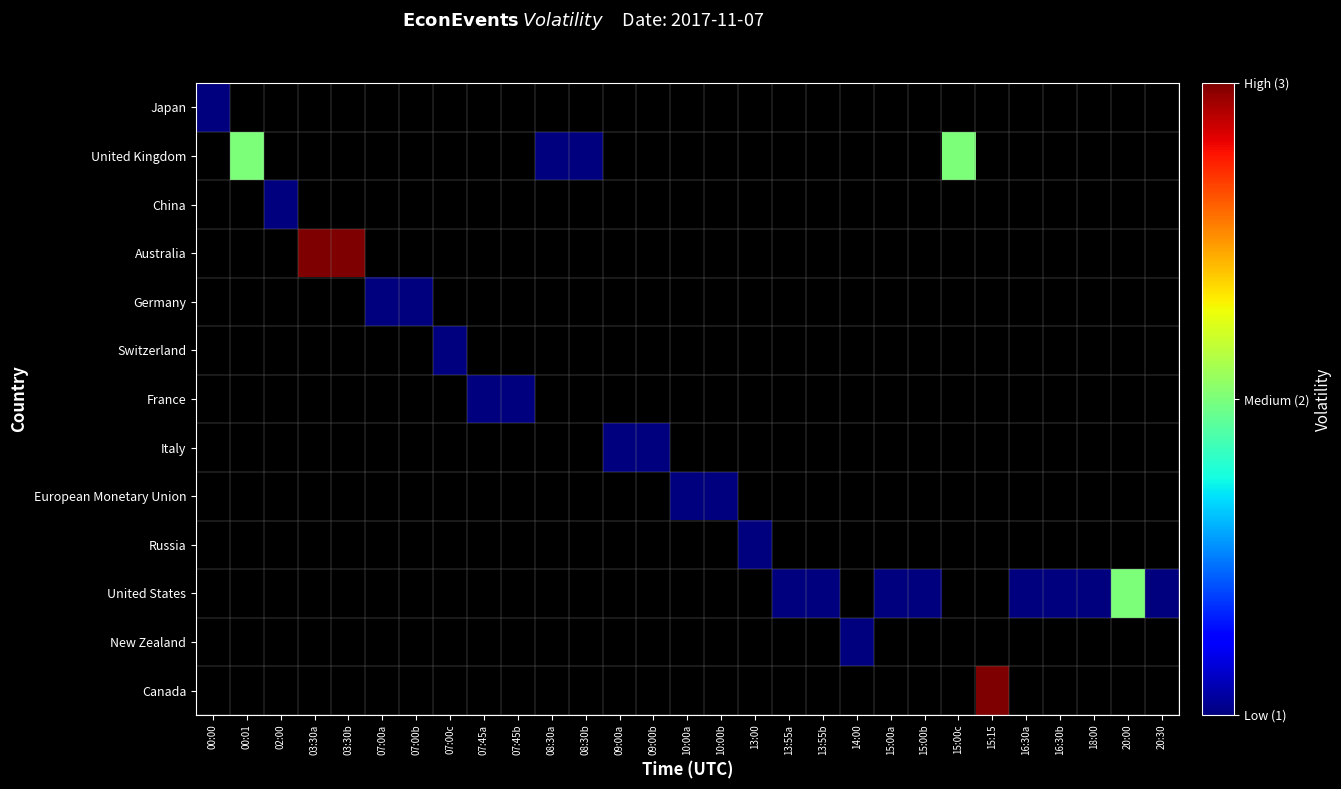

Count the number of data series in this chart.

13